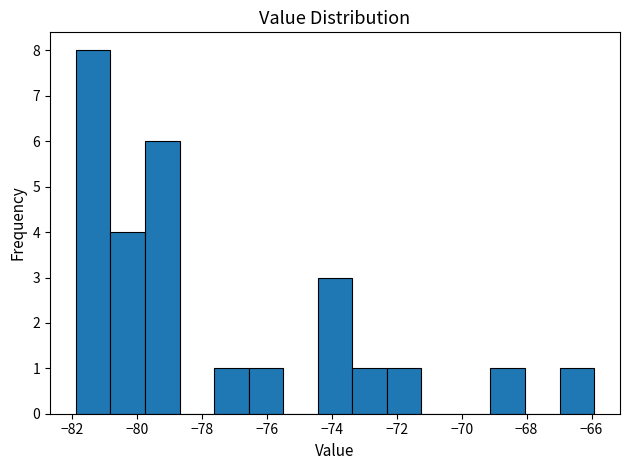

What is the height of the bar covering -77.6 to -76.6 on the x-axis? Neither the bar edges nor the heights are printed on the chart, so give them approximately, as read against the axes.

1